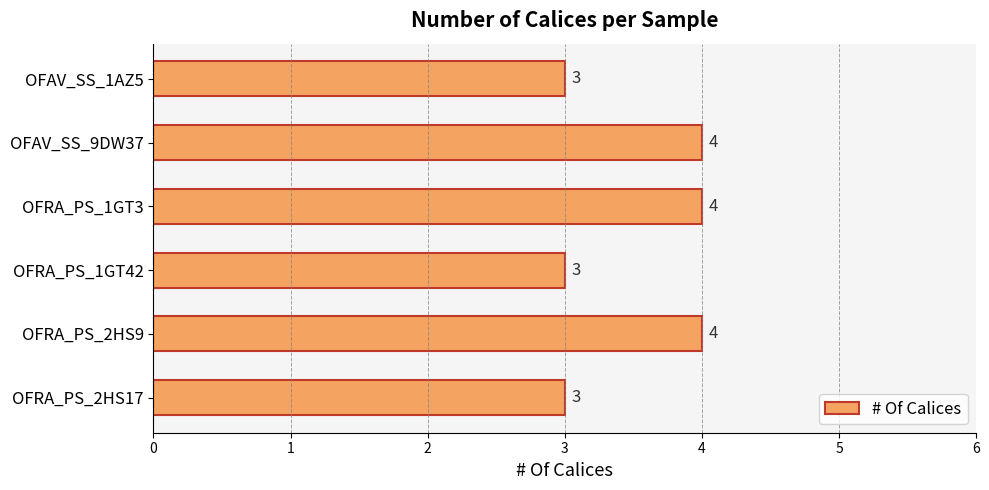

Does the chart contain stacked bars?

No